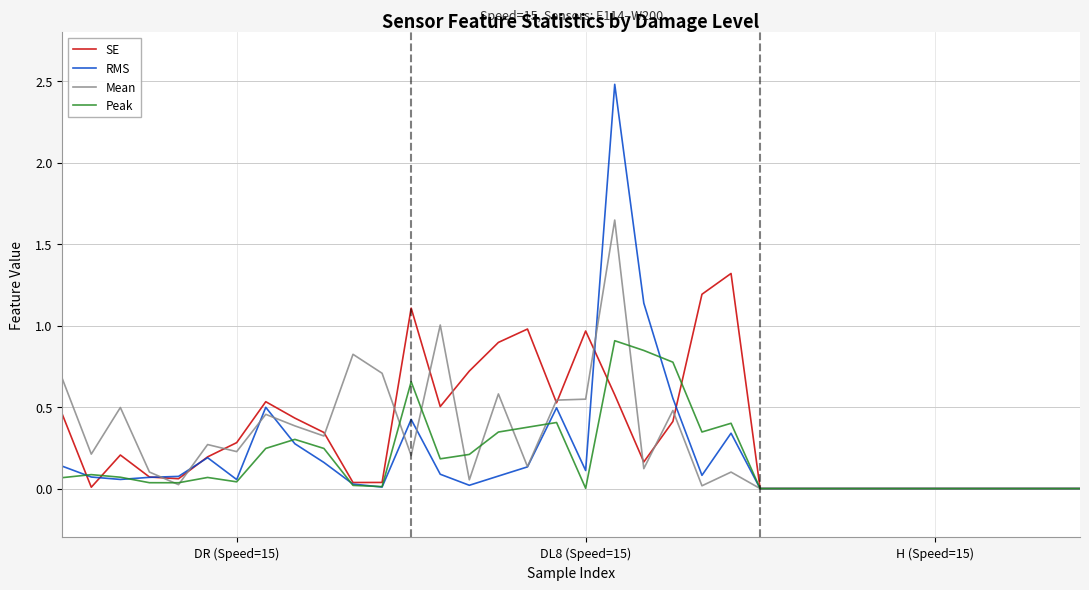

What is the difference between the maximum and second lowest values in the Peak series?

0.9